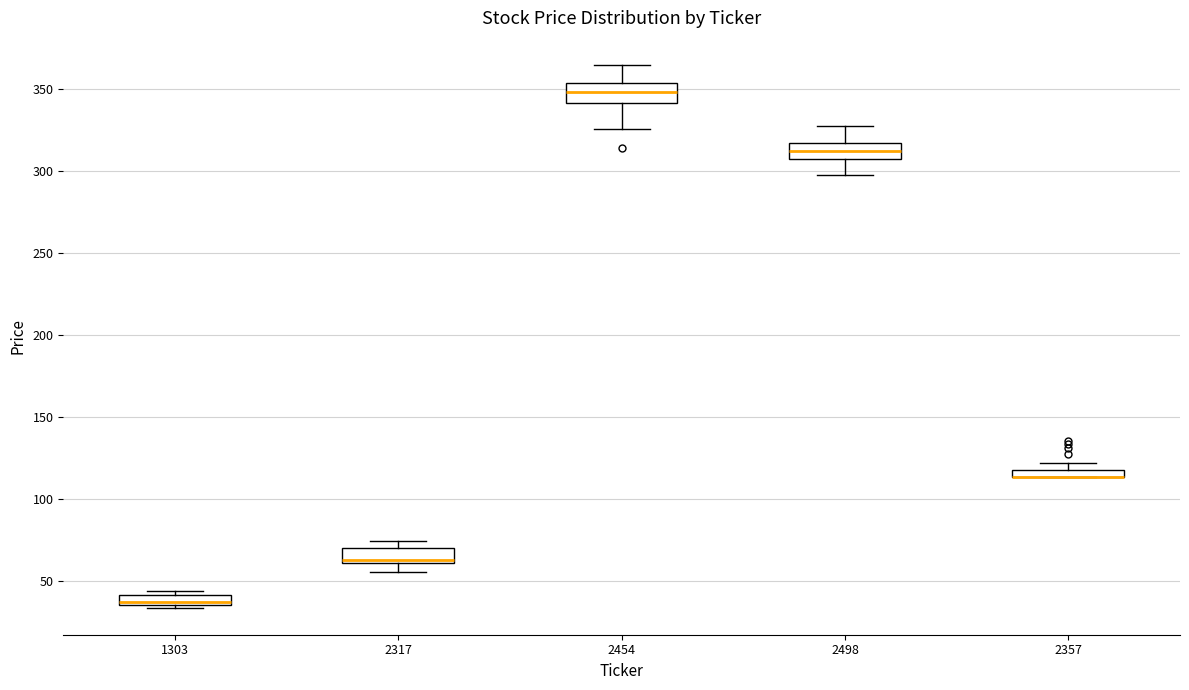

Where does the lower whisker of the box at x = 2317 end on the y-axis? The values are not printed on the chart, so give them approximately, as read against the axis.

55